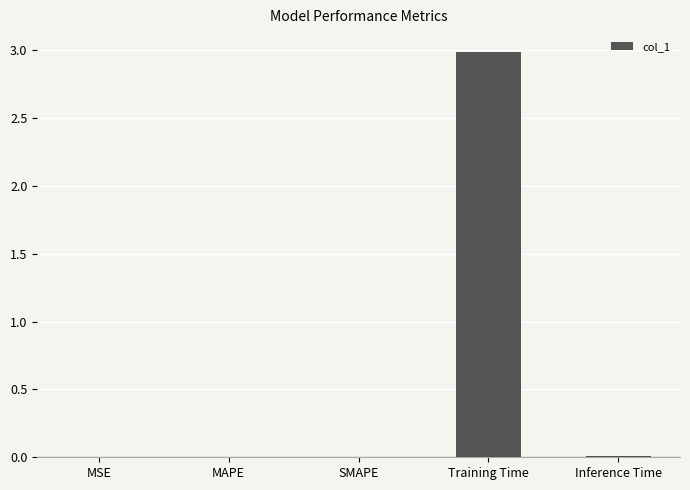

What is the maximum value shown in the chart?

3.0